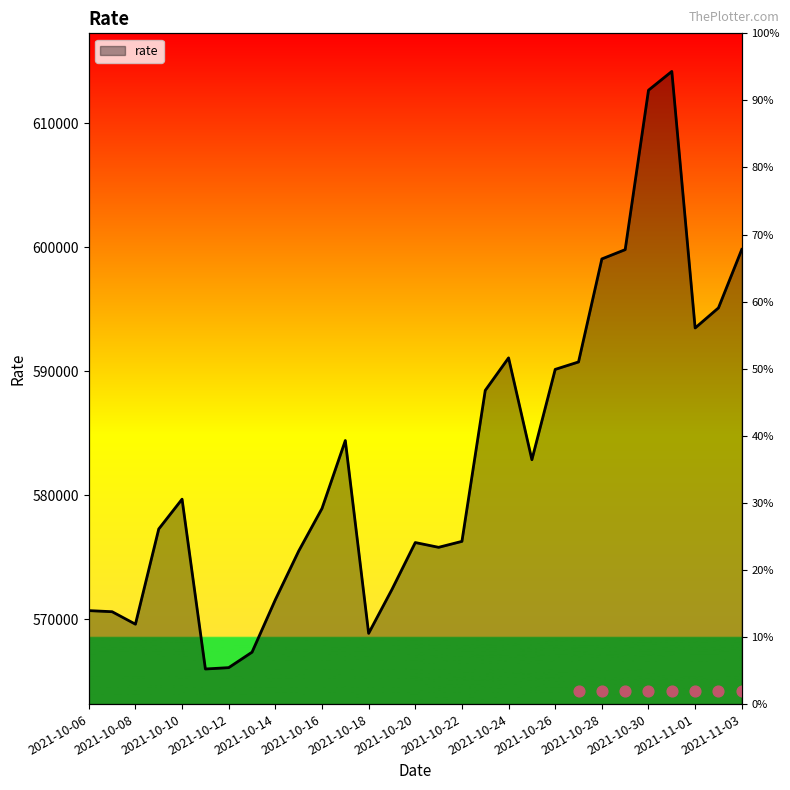

What is the change in value from 2021-10-29 to 2021-10-30?

+12857.8